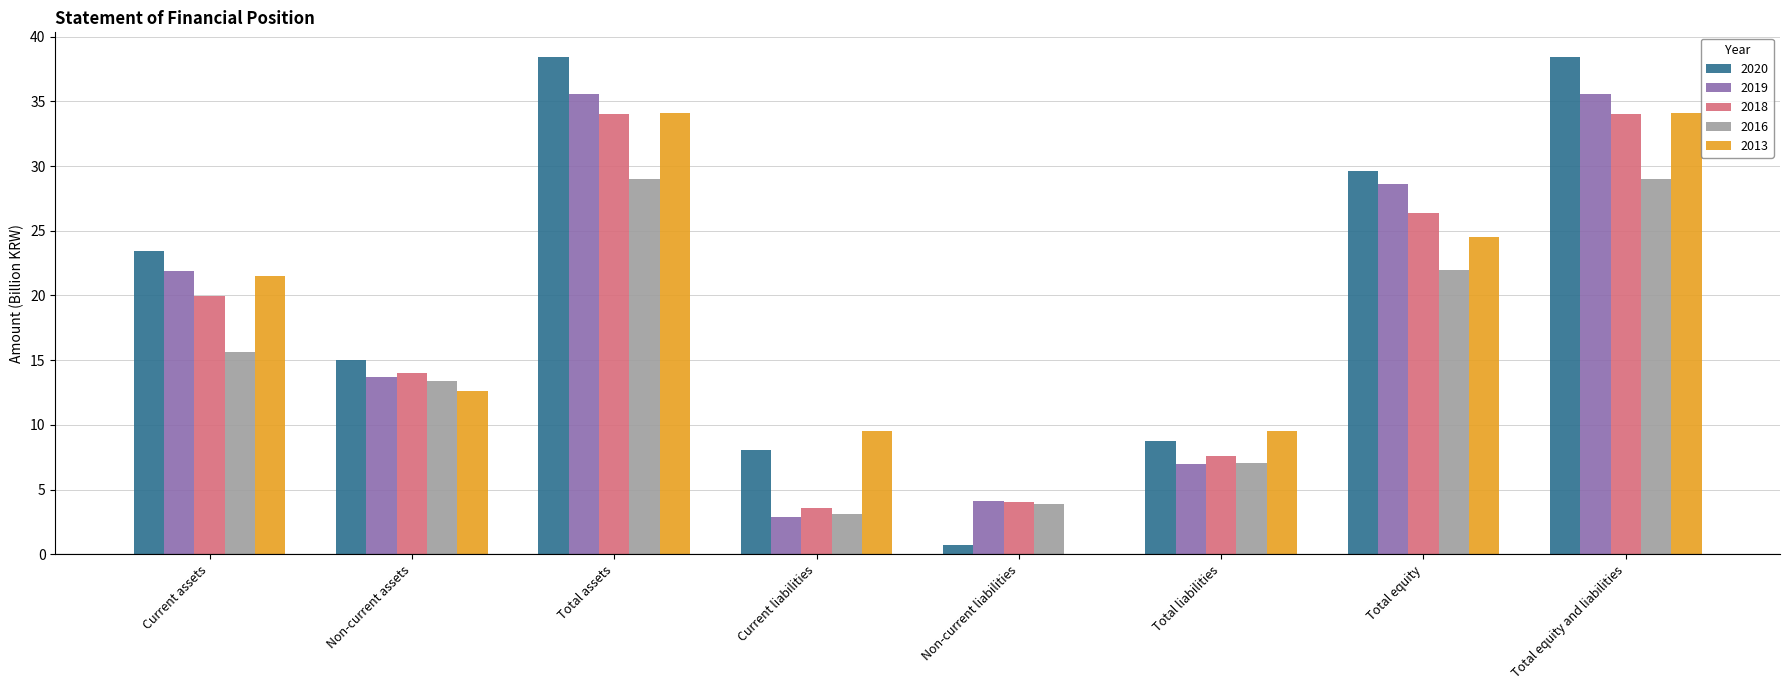

Does the chart contain stacked bars?

No